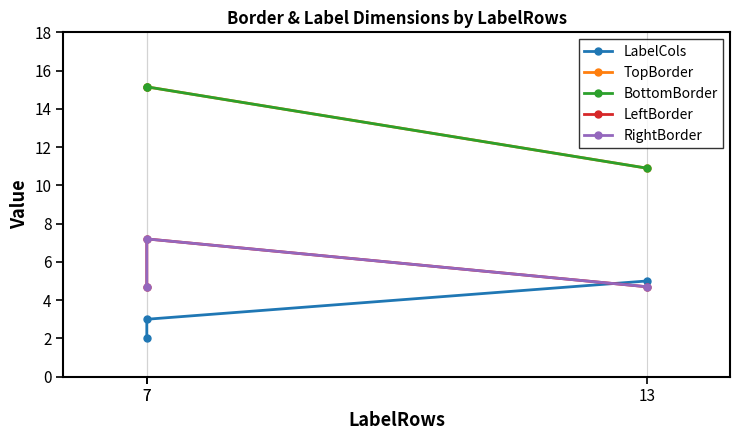

What is the average value of the LeftBorder series?

5.5